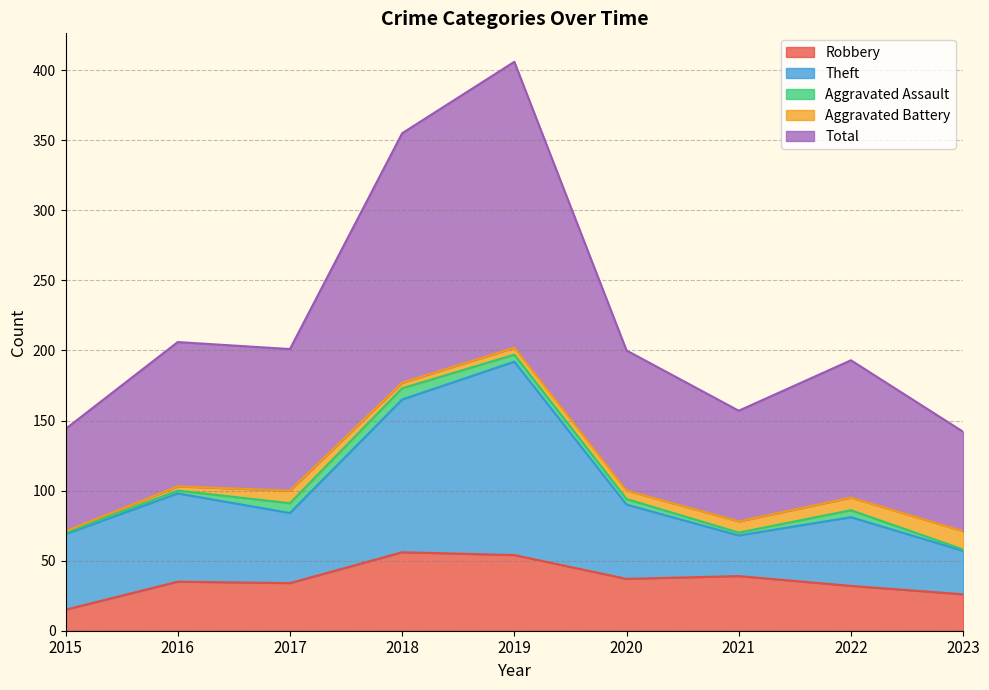

Does the chart have visible grid lines?

Yes